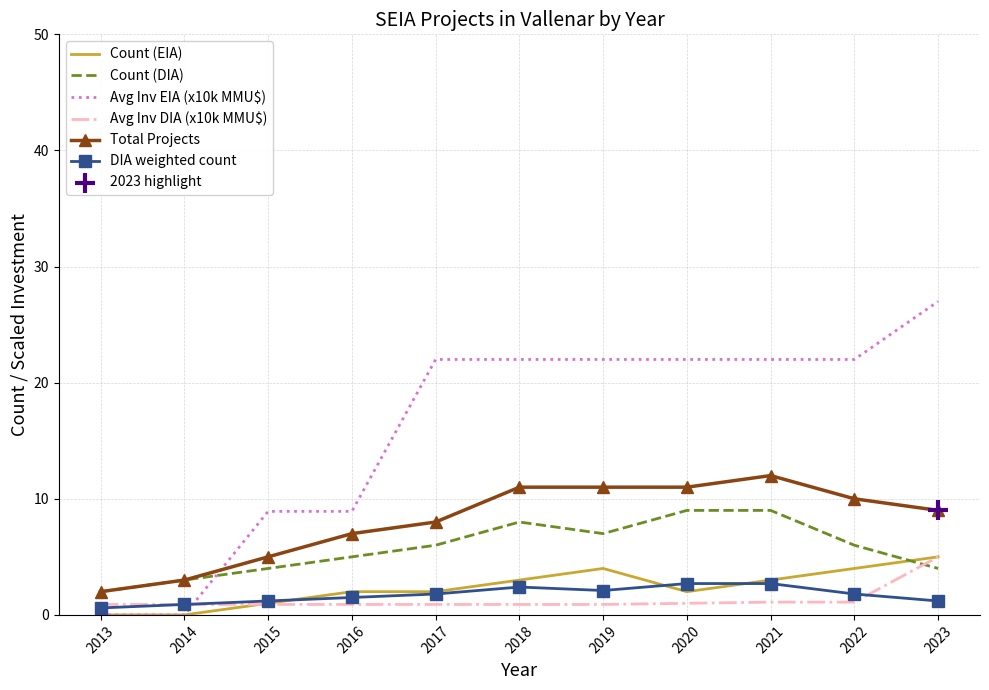

Which series has the widest spread of values?

Avg Inv EIA (x10k MMU$)